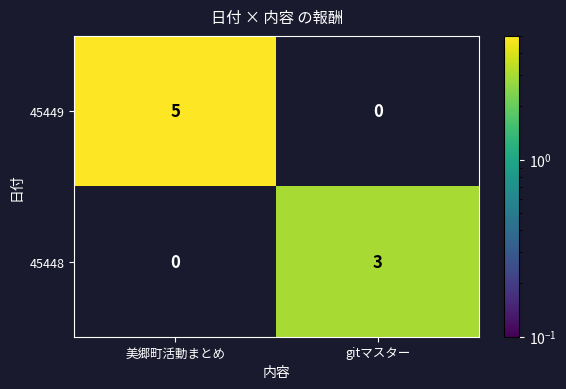

True or false: 45448 has a value of 4 at gitマスター.

False